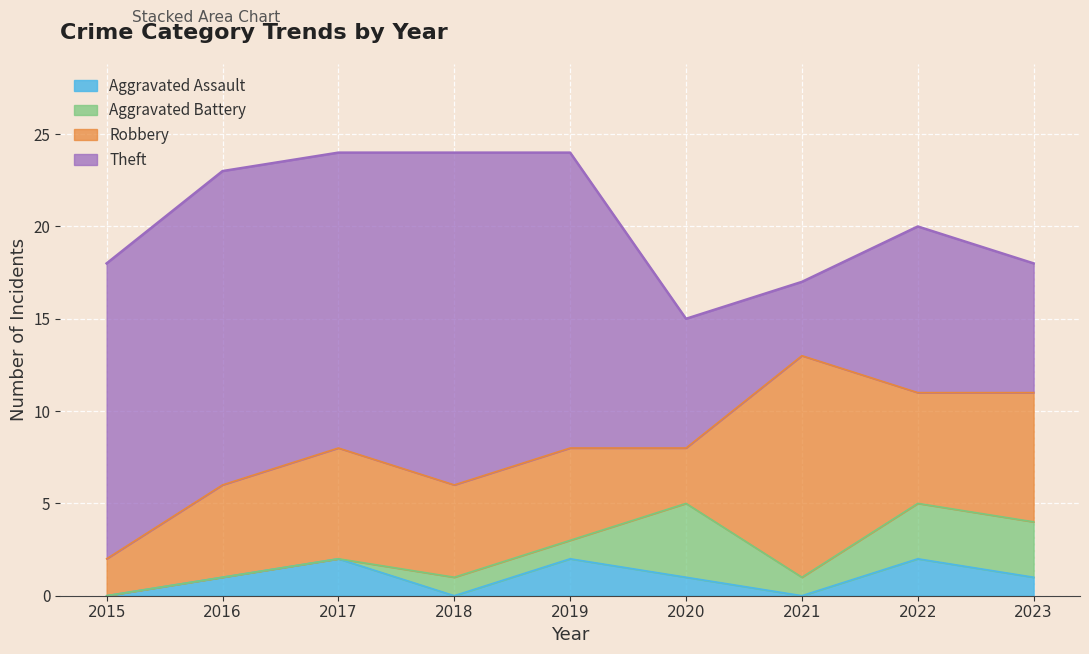

What is the difference between the Theft values at 2023 and 2015?

9